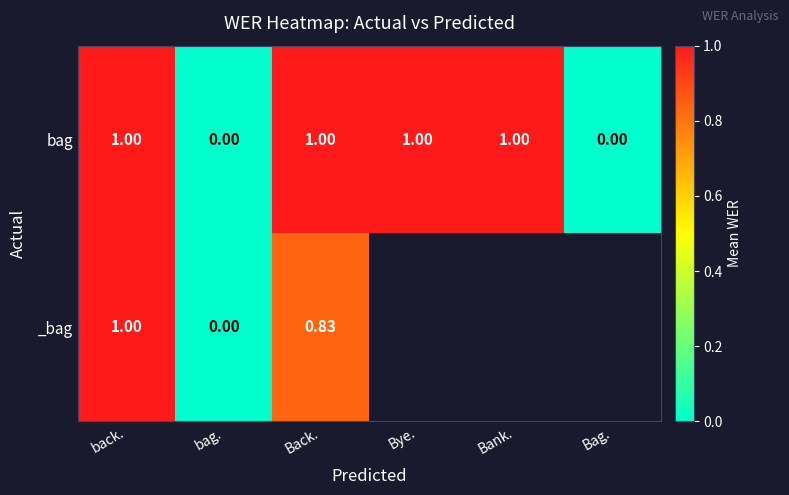

Between back. and Back., which series saw the biggest shift?

_bag